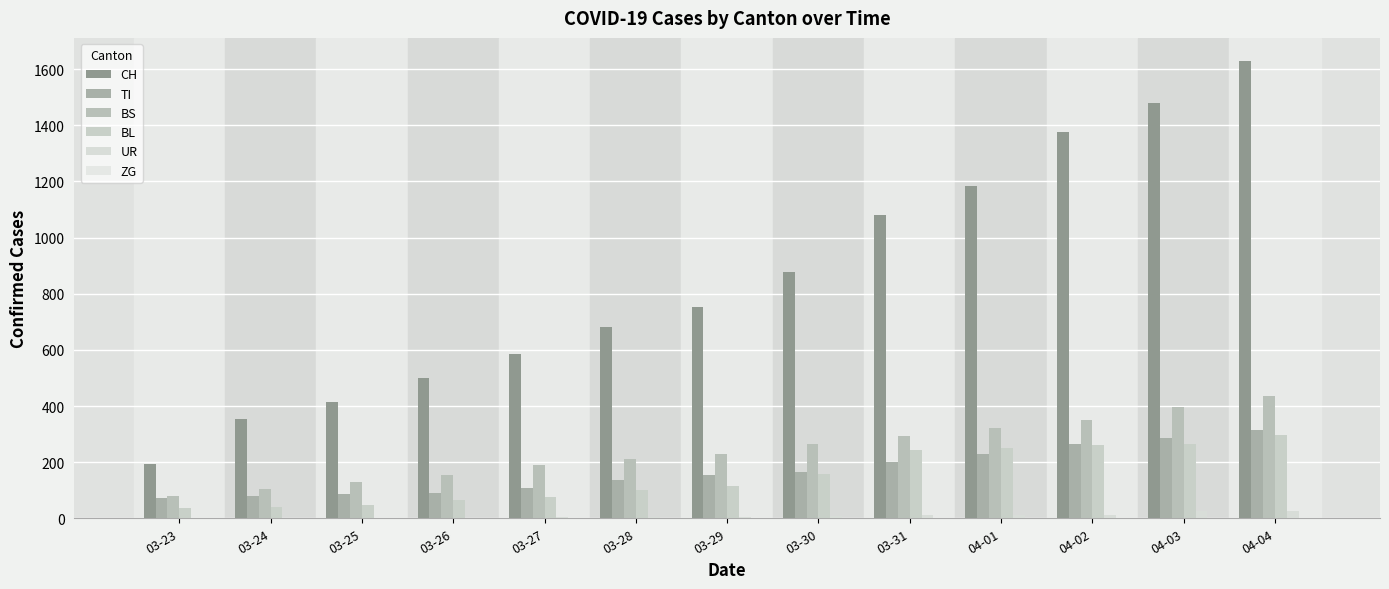

The BS series shows 139 at 04-01. True or false?

False